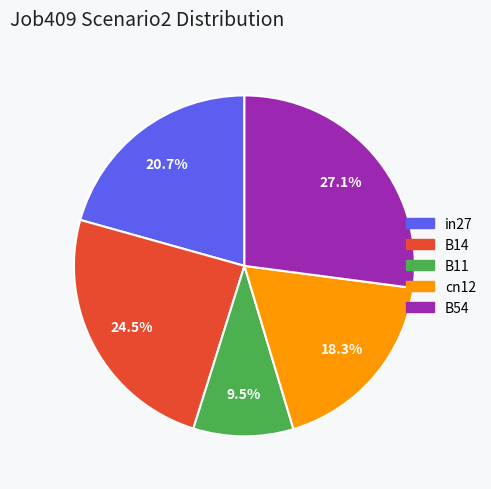

Does any single category account for the majority?

No